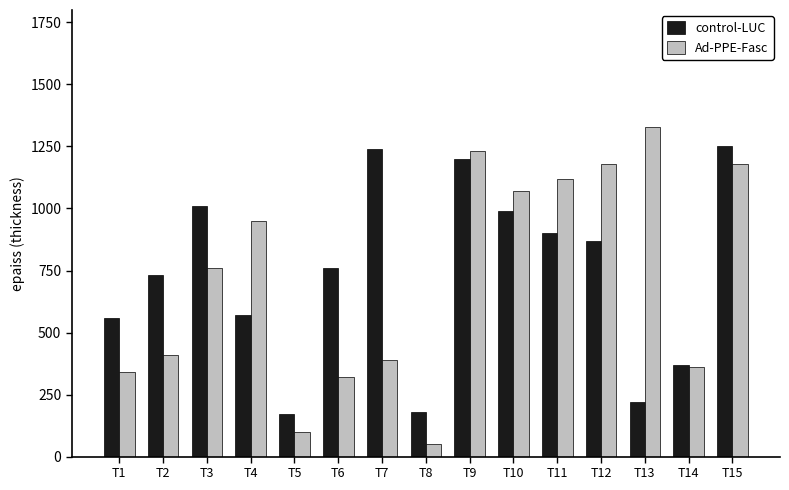

What is the value of the control-LUC bar at the 8th from the left?

180